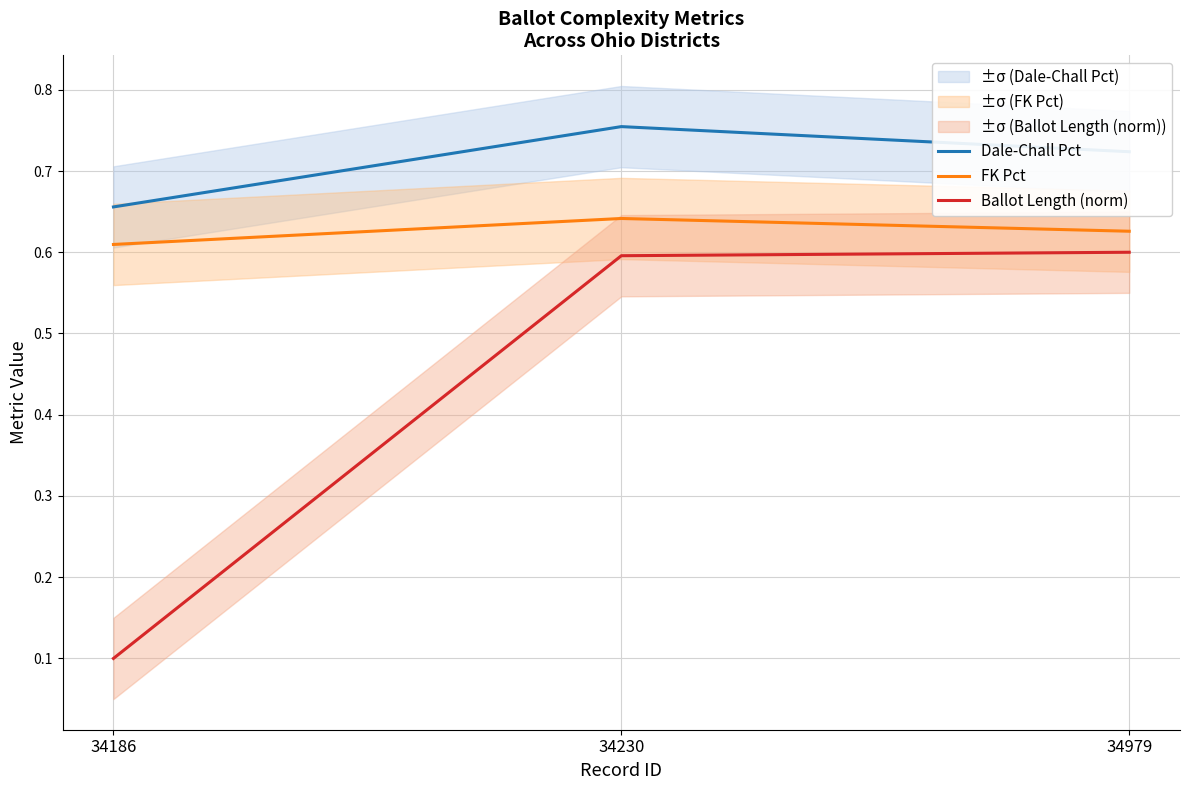

Is the value of Ballot Length (norm) at 34979 greater than the value of FK Pct at 34230?

No